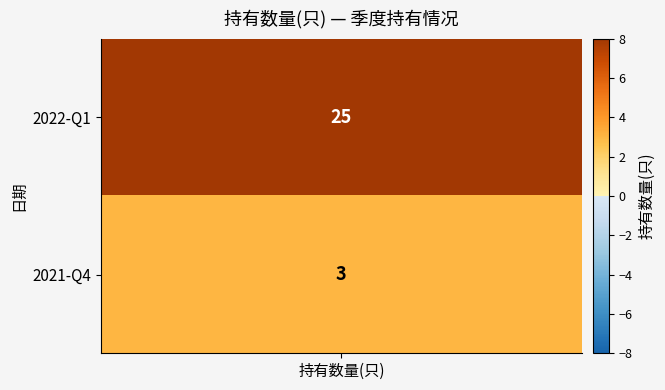

List the labels in order of value, largest first.

0, 1